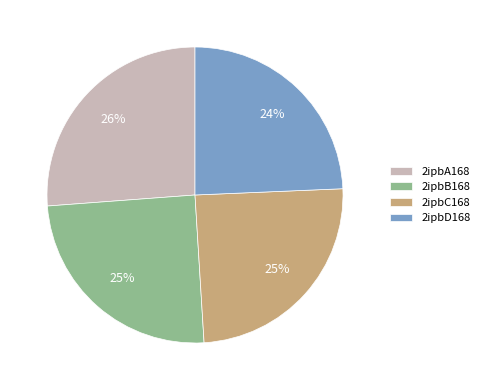

To the nearest percent, what portion does 2ipbB168 represent?

25%